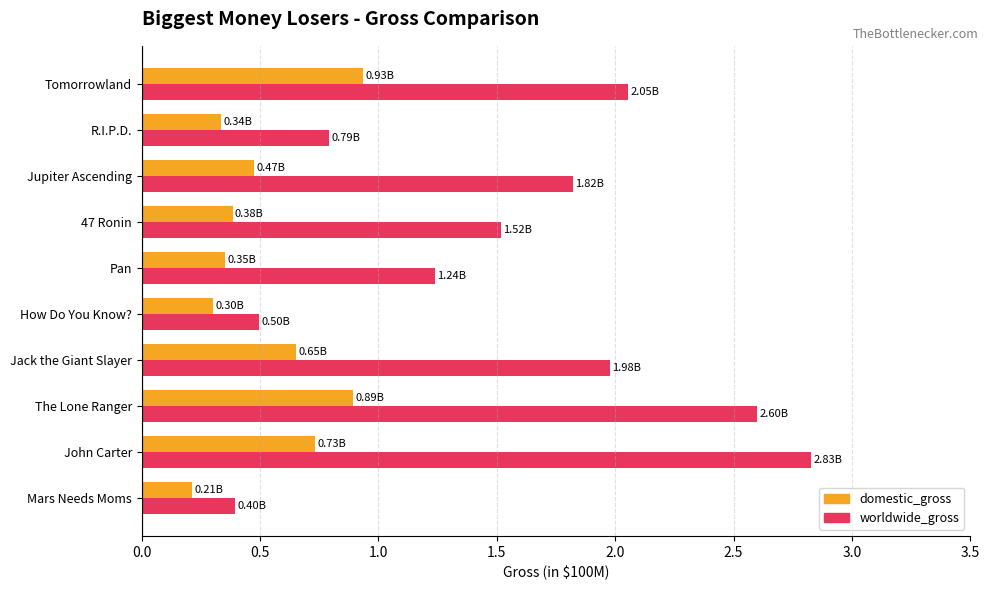

At which label is domestic_gross closest to 0?

Mars Needs Moms